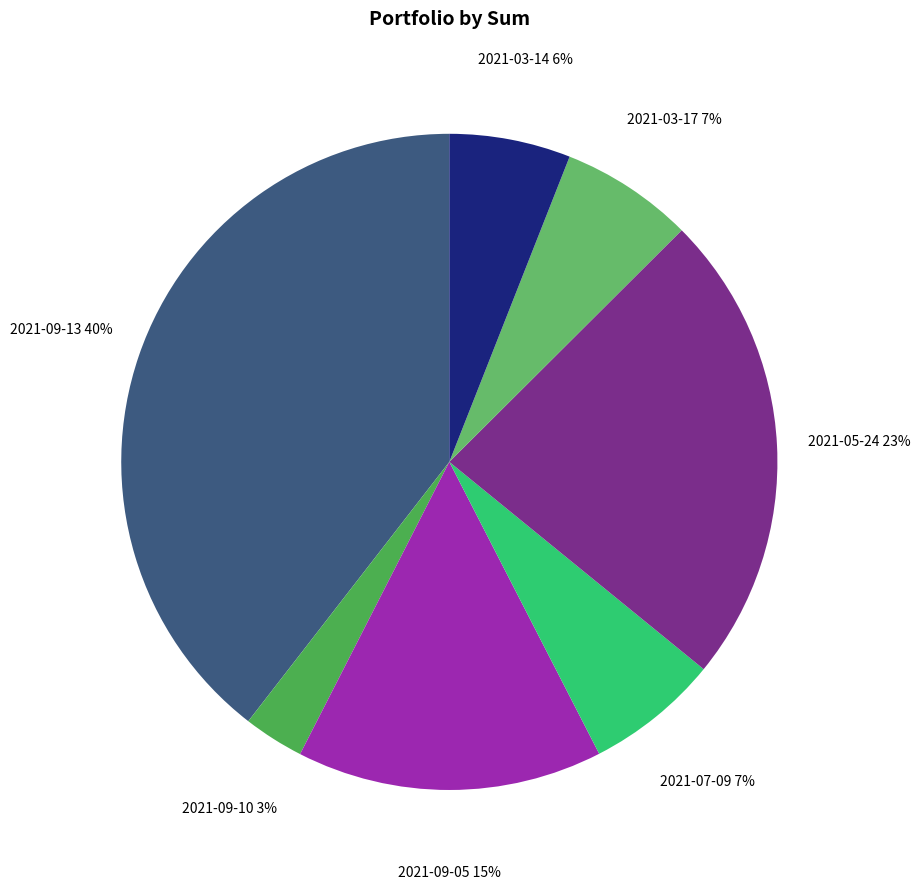

Which has a higher value, 2021-05-24 or 2021-03-14?

2021-05-24